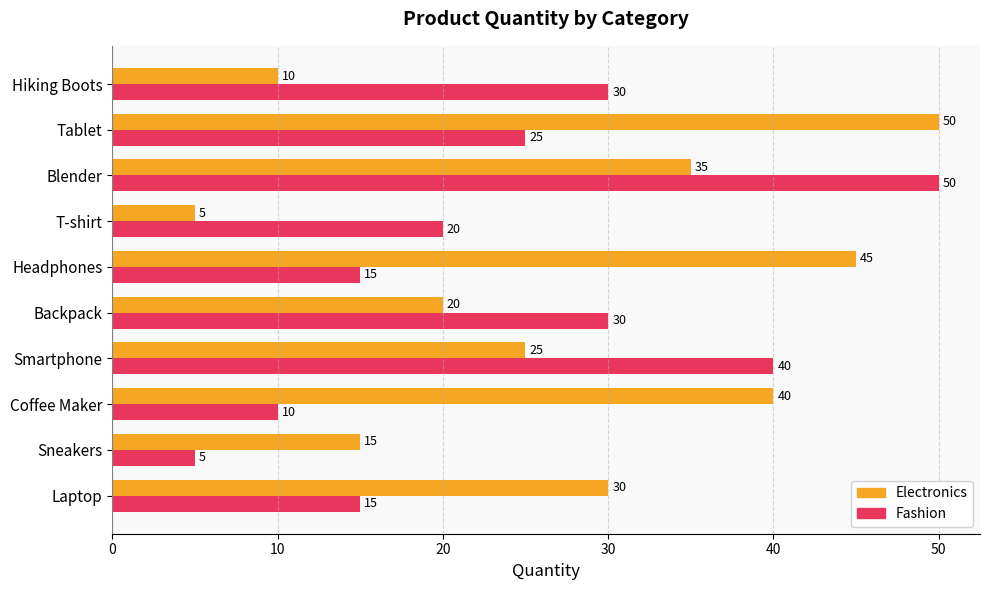

True or false: Electronics has a value of 71 at Coffee Maker.

False